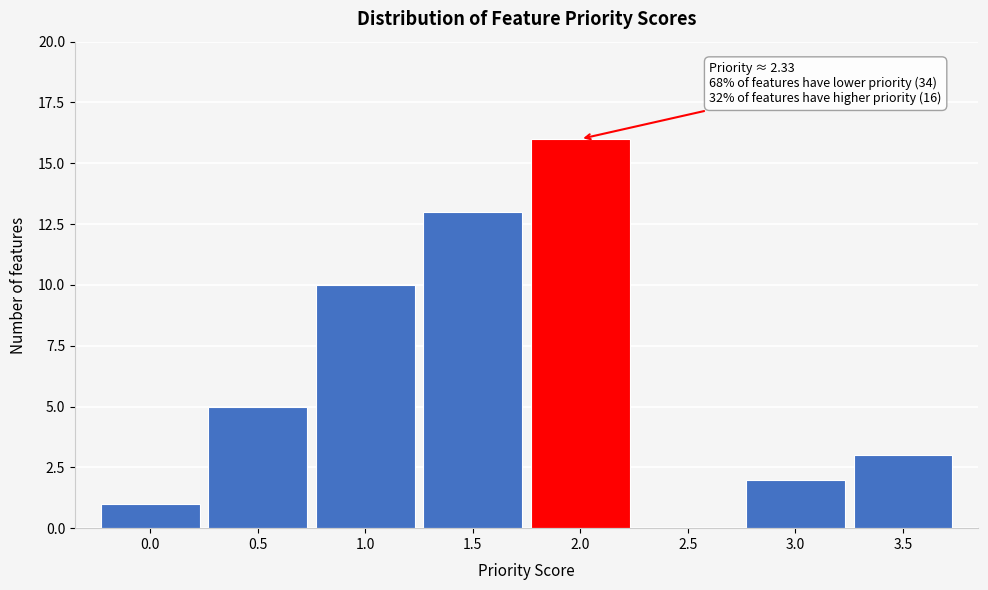

Reading left to right, transcribe all the data shown in this chart.

0.0=1	0.5=5	1.0=10	1.5=13	2.0=16	2.5=0	3.0=2	3.5=3